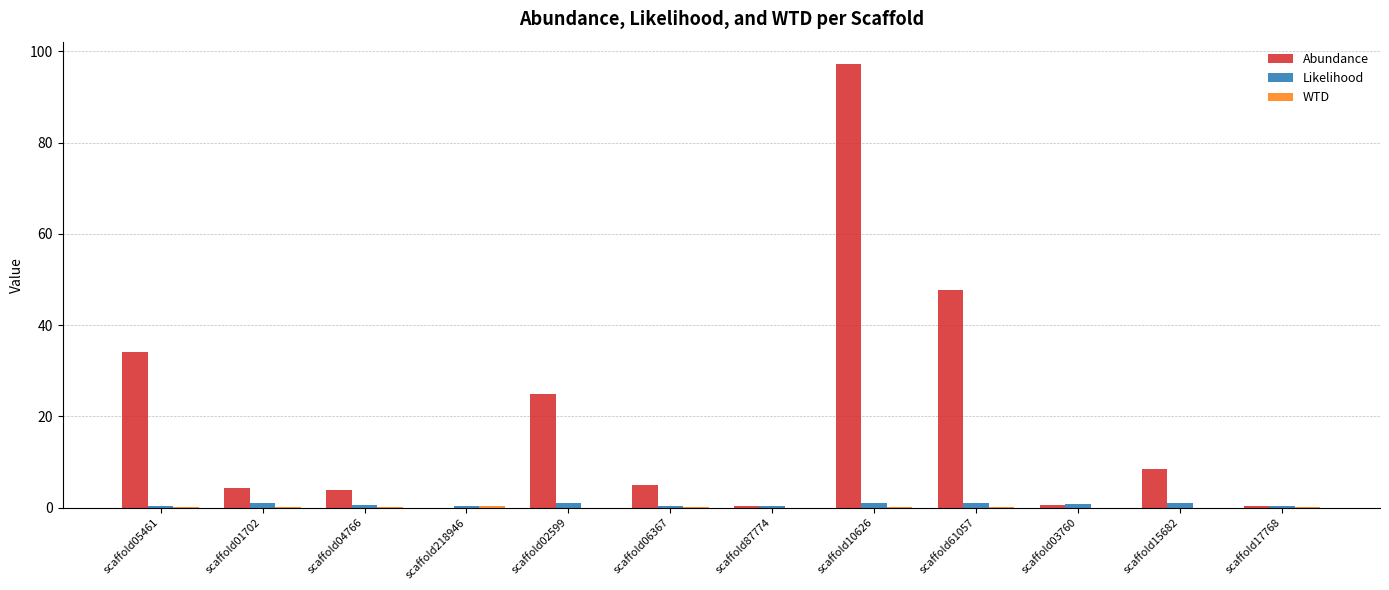

Where is Abundance nearest to the value 48?

scaffold61057